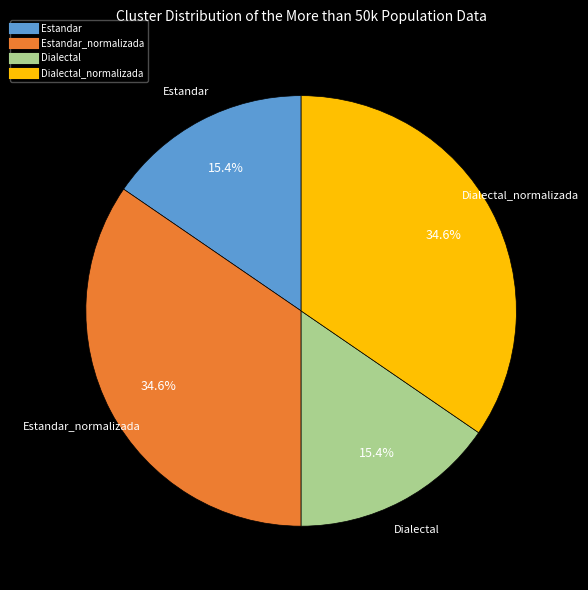

Does any single category account for the majority?

No